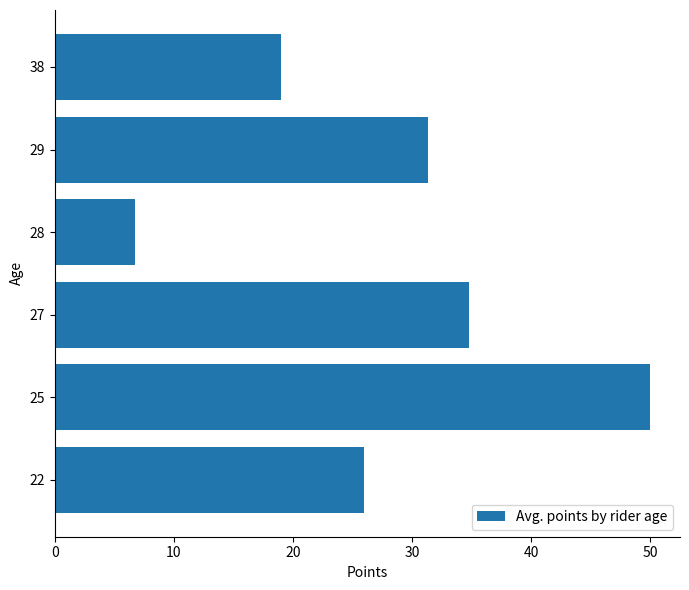

What is the change in value from 22 to 38?

-7.0